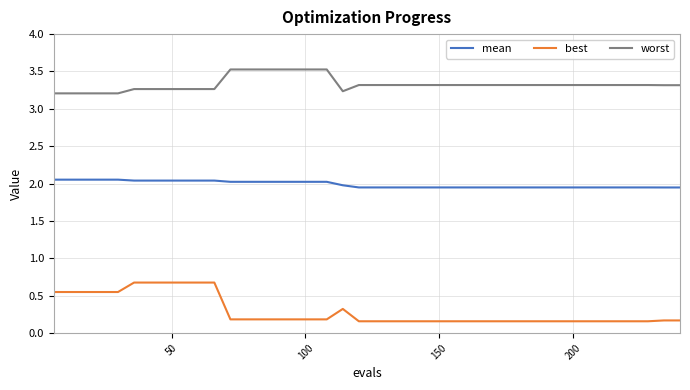

Which series has the largest total across all categories?

worst